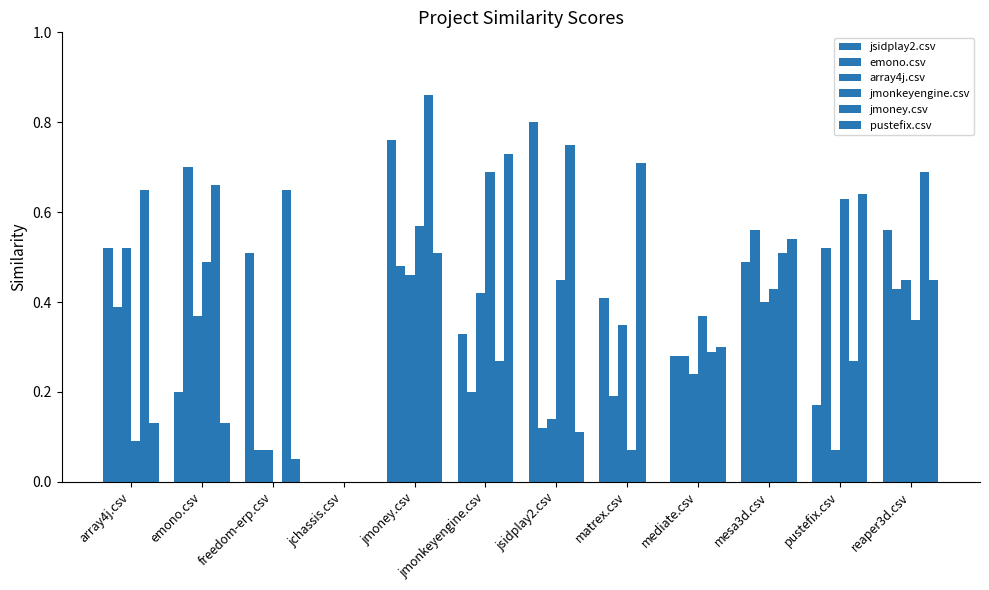

What is the label of the 8th bar from the left?

matrex.csv